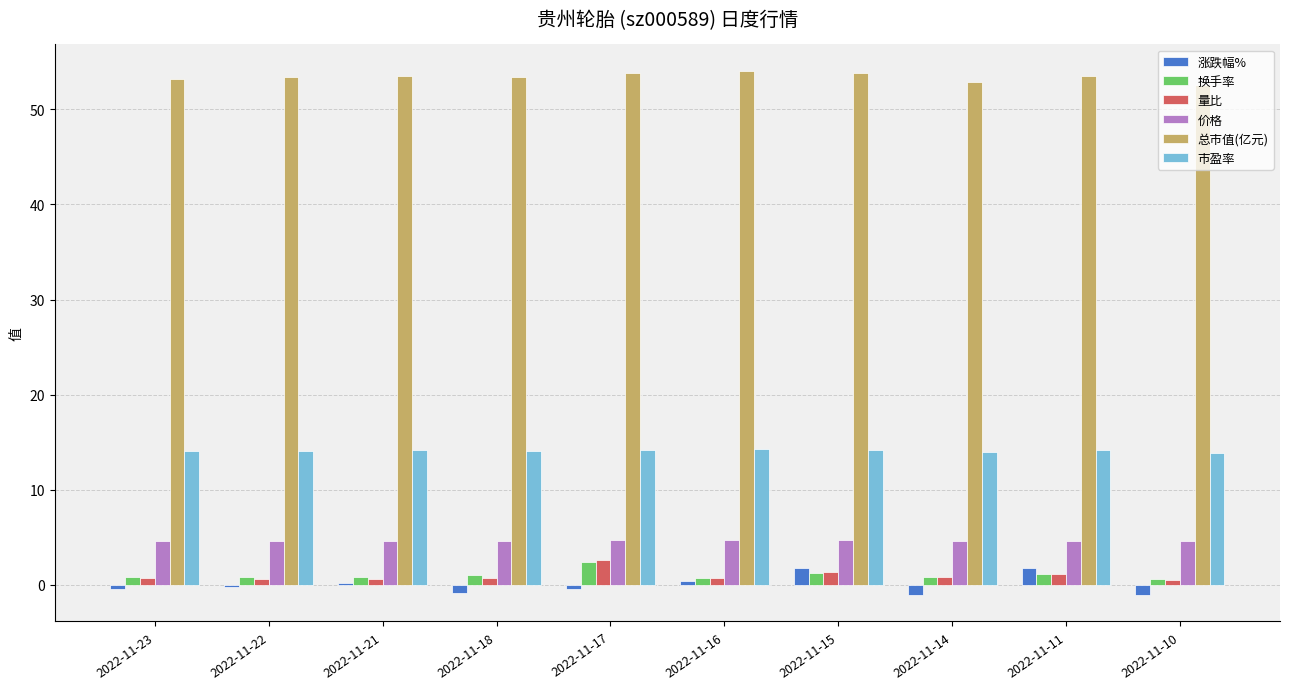

What is the difference between the maximum and minimum values in the 涨跌幅% series?

2.8